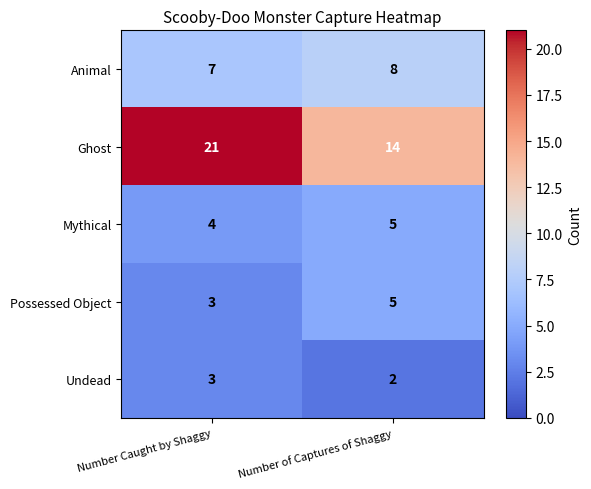

List the labels in order of Mythical value, largest first.

Number of Captures of Shaggy, Number Caught by Shaggy